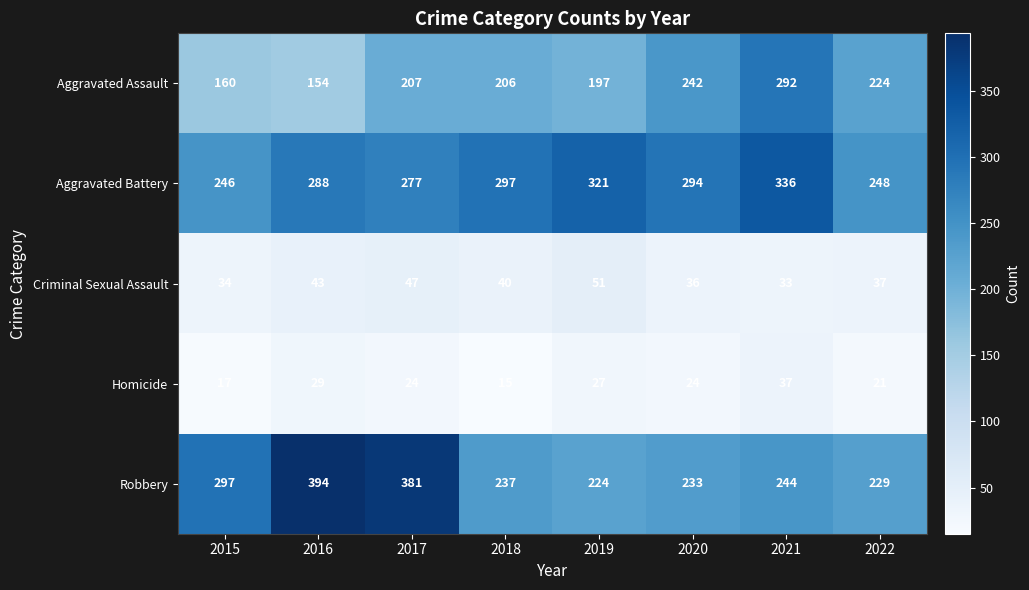

At 2016, list the series in order from smallest to largest.

Homicide, Criminal Sexual Assault, Aggravated Assault, Aggravated Battery, Robbery